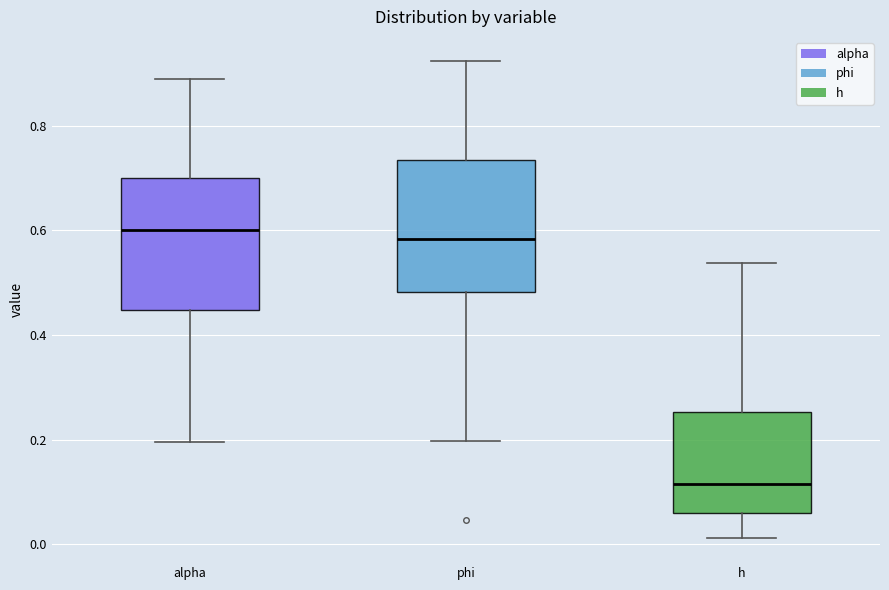

Reading left to right, transcribe this box plot: for each box, give where its median line is, the range the box spans, and where its two whiskers end, as read against the y-axis. The values are not printed on the chart, so give them approximately, as read against the axis.

alpha: median 0.60, box 0.44 to 0.70, whiskers 0.20 to 0.88
phi: median 0.58, box 0.48 to 0.74, whiskers 0.20 to 0.92
h: median 0.12, box 0.06 to 0.26, whiskers 0.02 to 0.54